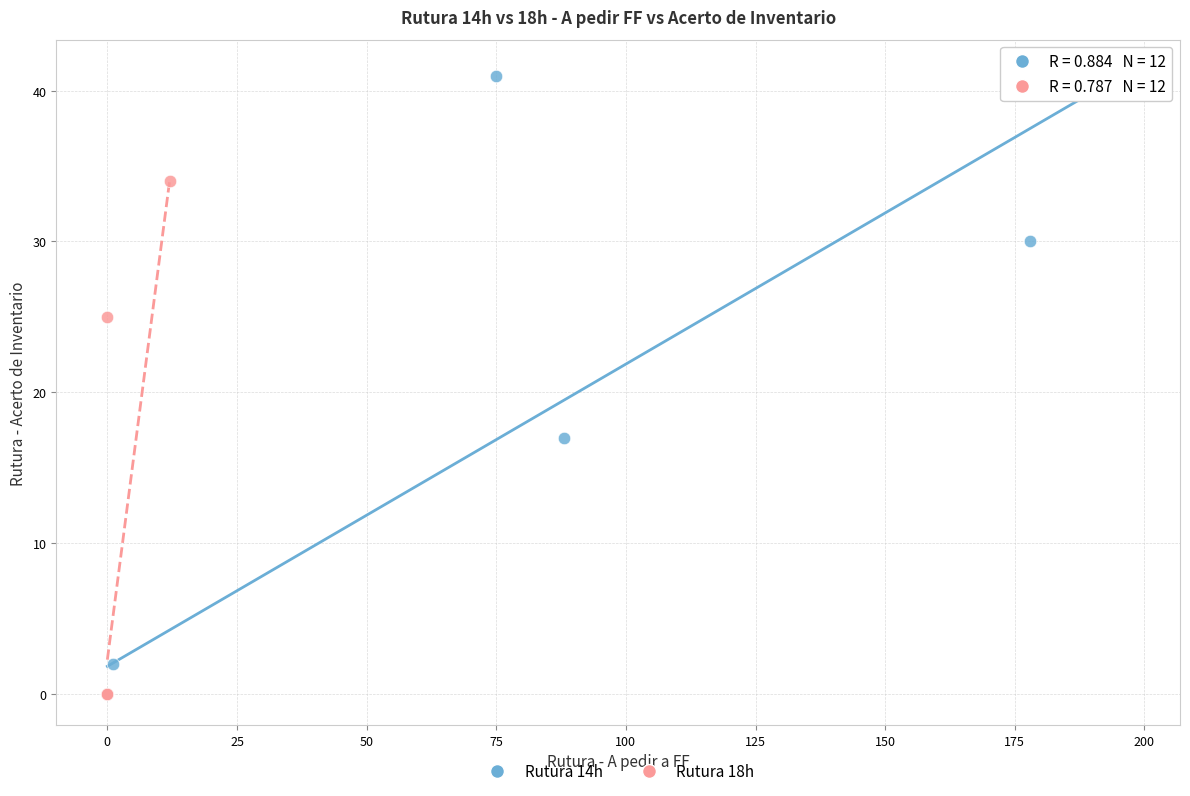

What are all the series names shown in the legend?

Rutura 14h, Rutura 18h